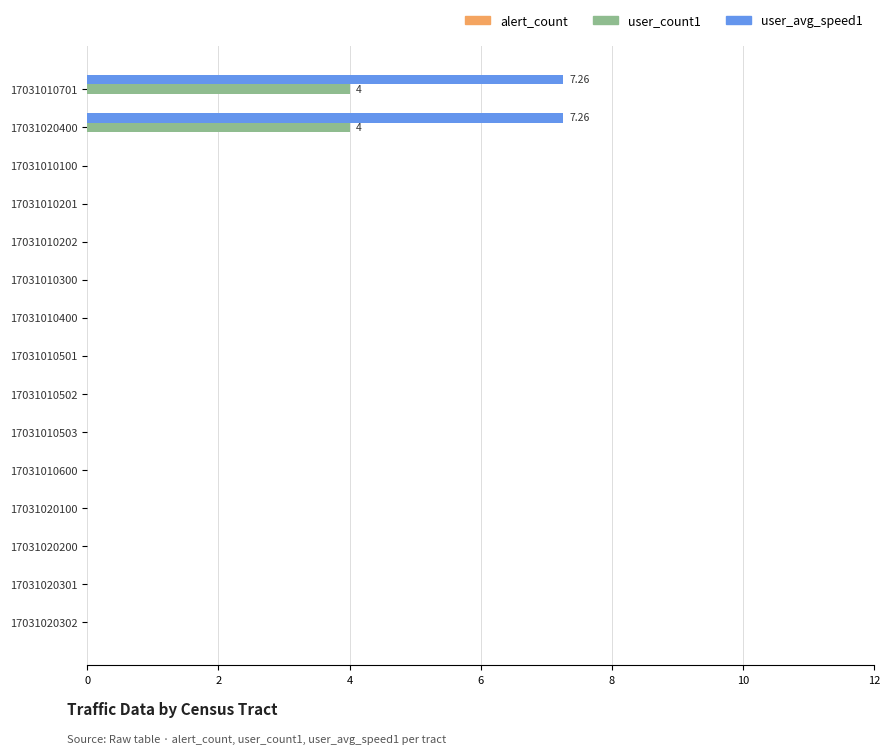

Is the value of user_count1 at 17031010201 greater than the value of user_avg_speed1 at 17031010701?

No